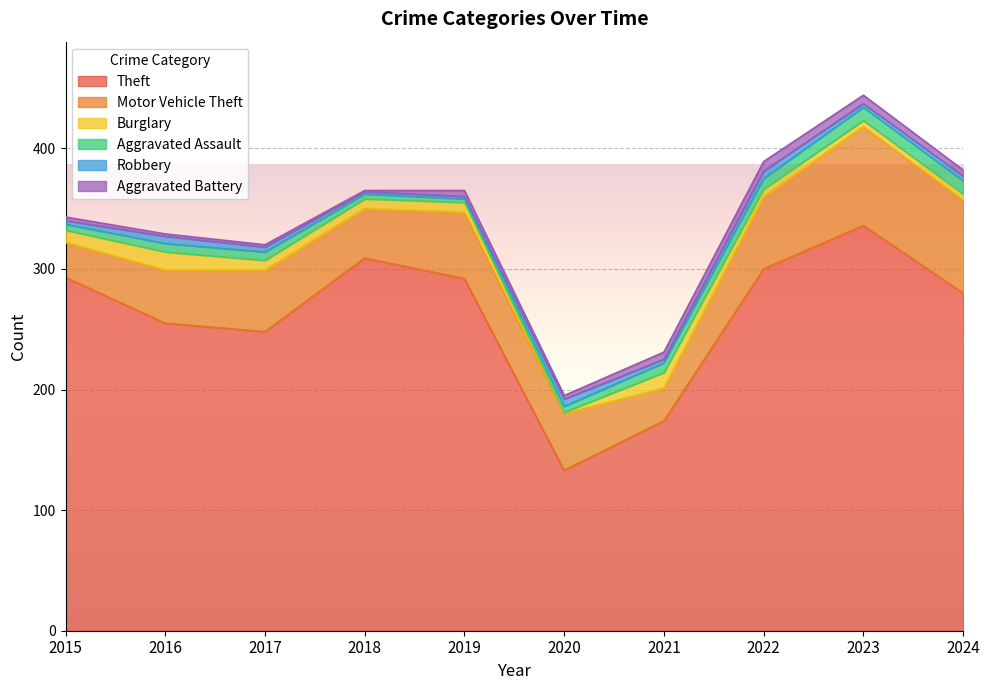

At which category does Aggravated Battery reach its first local peak?

2019